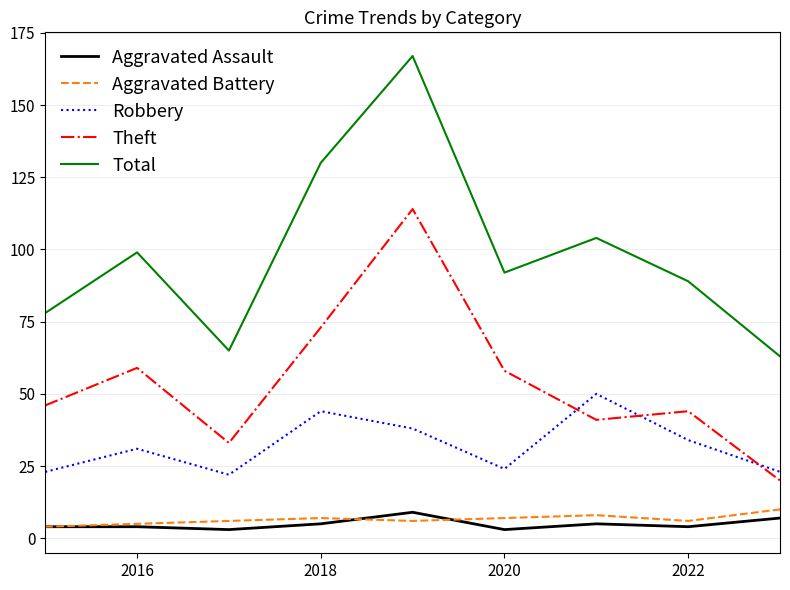

True or false: Theft and Aggravated Battery intersect in this chart.

False